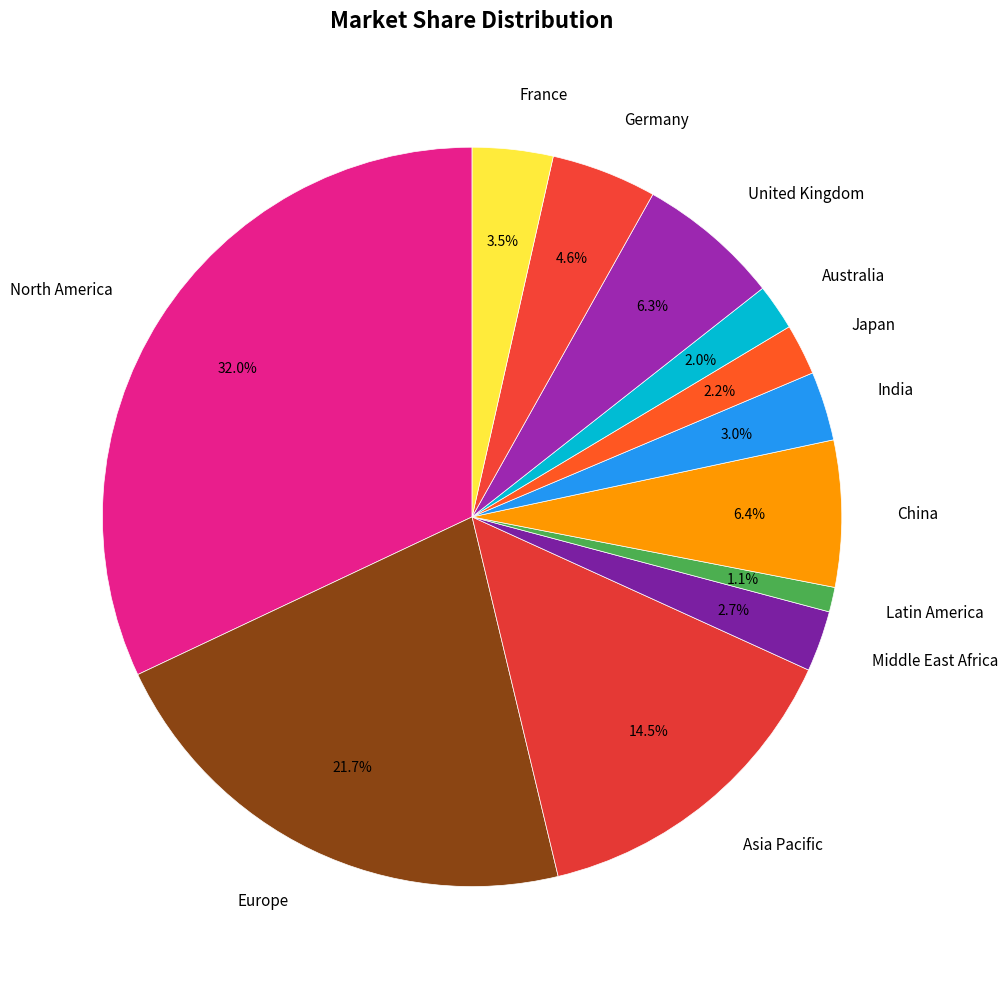

Approximately how many times larger is the value at Latin America compared to Middle East Africa?

0.4